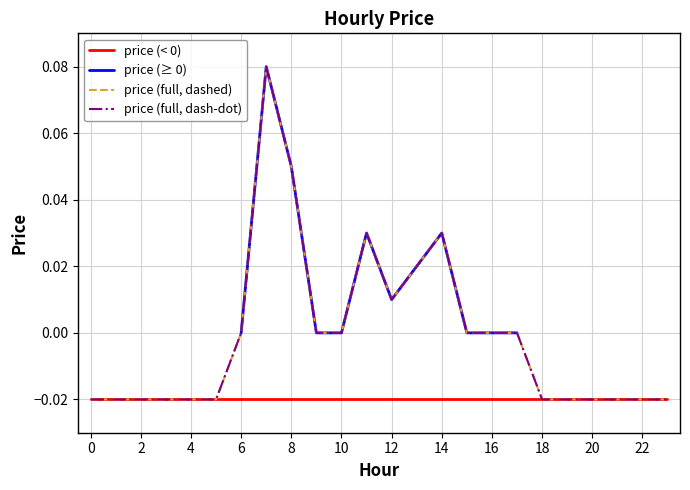

Where is the first local minimum?

12